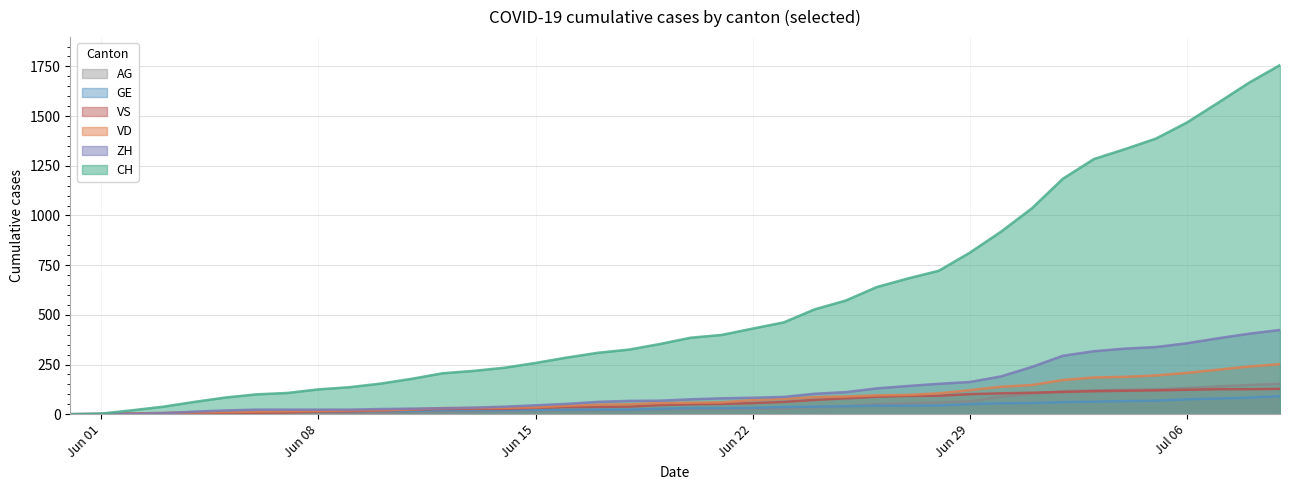

What is the difference between the second highest and minimum values in the VS series?

126